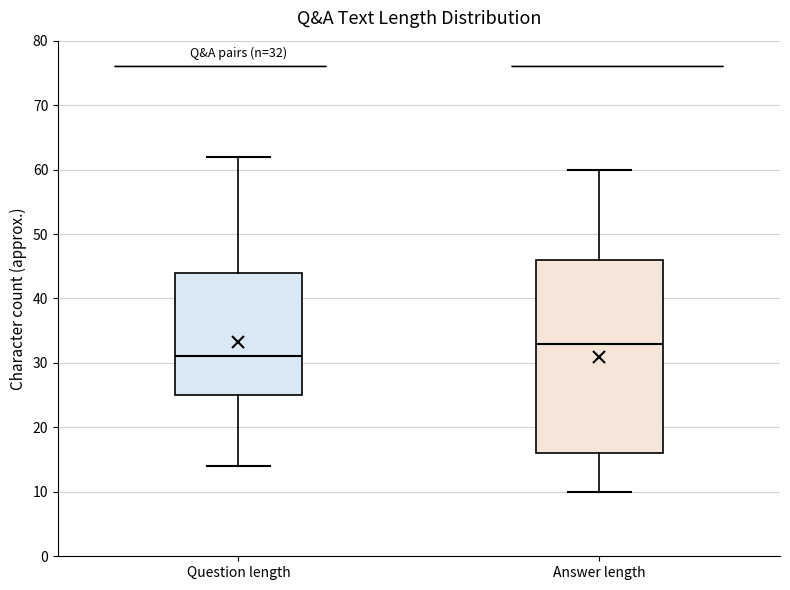

Which box is the tallest, from its lower edge to its upper edge?

Answer length